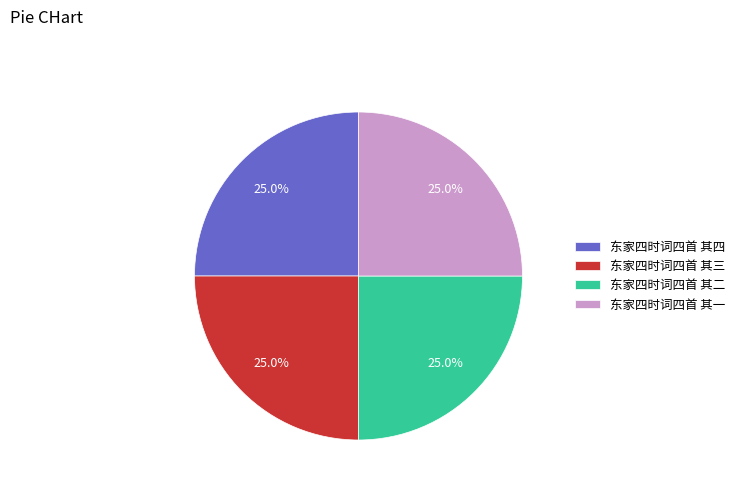

What is the ratio of the value at 东家四时词四首 其三 to the value at 东家四时词四首 其一?

1.0